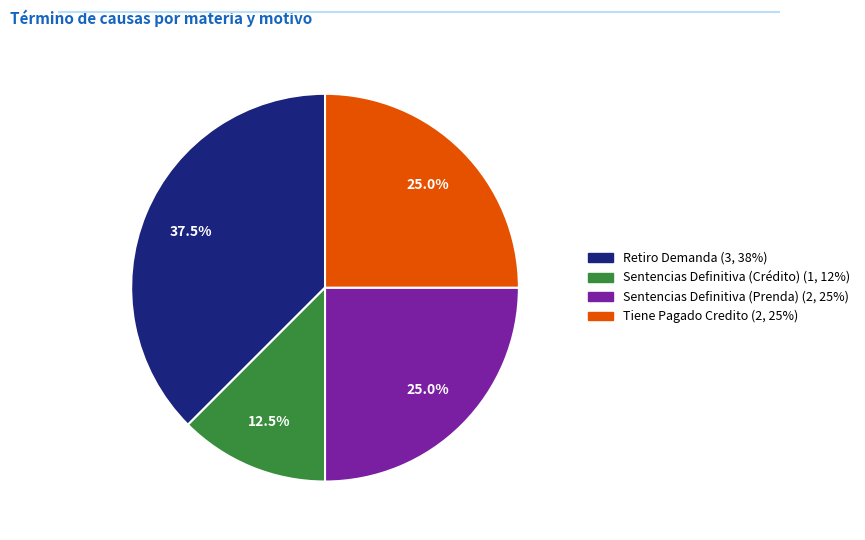

Approximately how many times larger is the value at Retiro Demanda compared to Sentencias Definitiva (Crédito)?

3.0